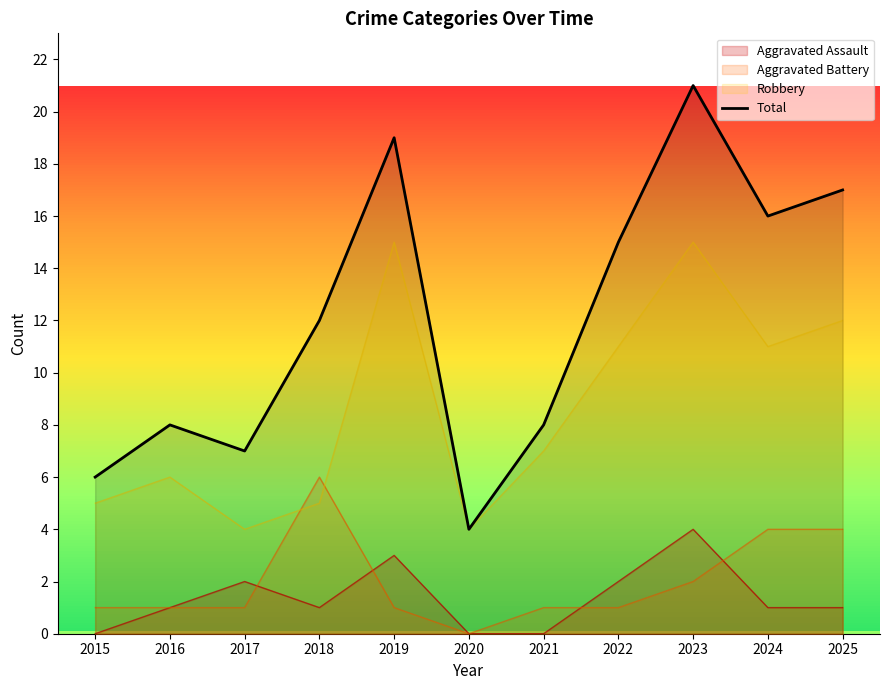

The chart shows a value of 4 at 2020. True or false?

True